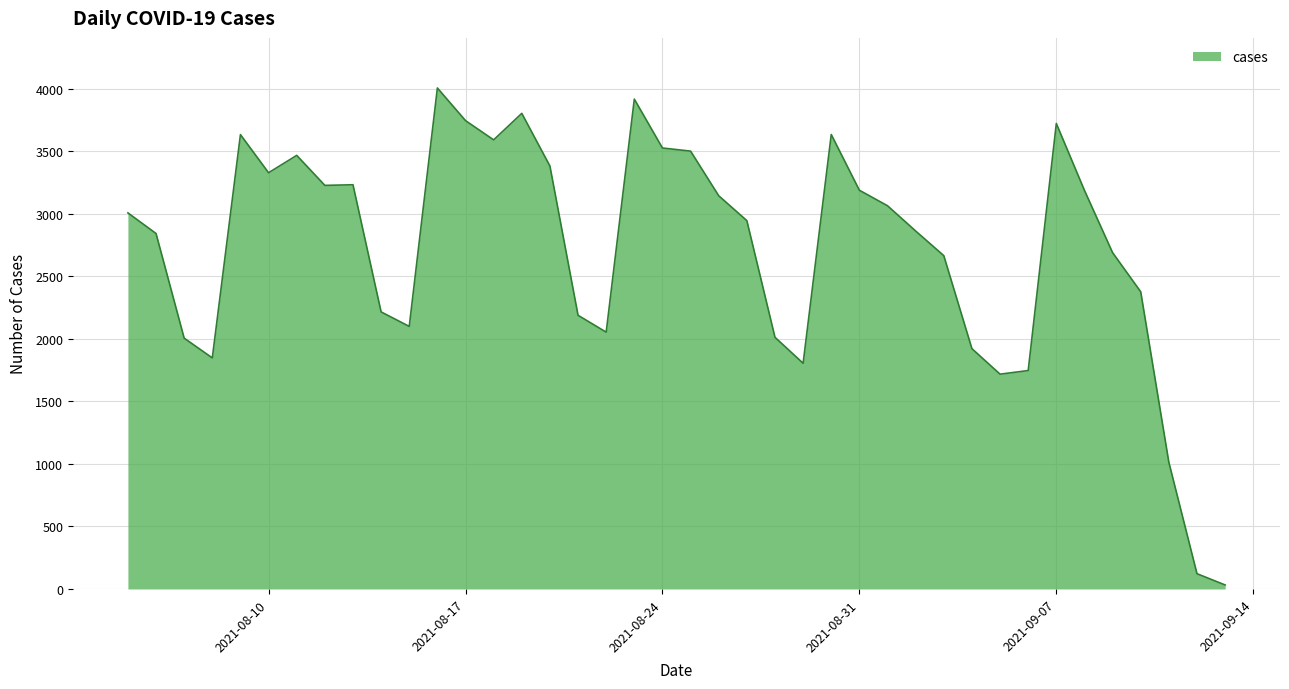

What is the maximum value shown in the chart?

4007